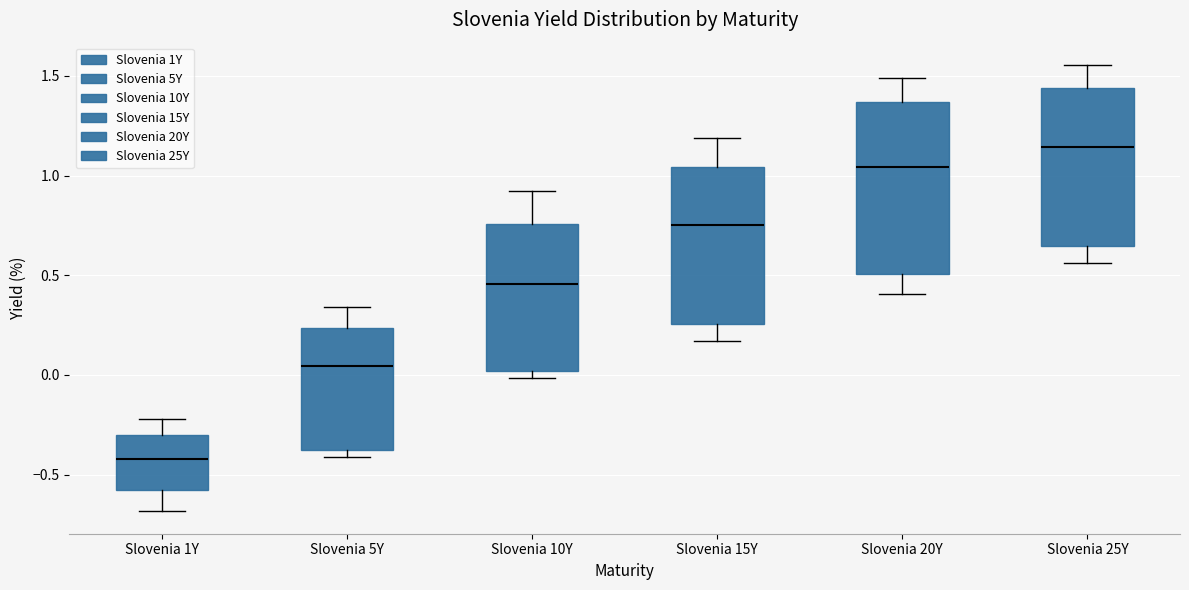

Reading left to right, transcribe this box plot: for each box, give where its median line is, the range the box spans, and where its two whiskers end, as read against the y-axis. The values are not printed on the chart, so give them approximately, as read against the axis.

Slovenia 1Y: median -0.40, box -0.60 to -0.30, whiskers -0.70 to -0.20
Slovenia 5Y: median 0.05, box -0.40 to 0.25, whiskers -0.40 (just below the box's lower edge) to 0.35
Slovenia 10Y: median 0.45, box 0.00 to 0.75, whiskers 0.00 (just below the box's lower edge) to 0.90
Slovenia 15Y: median 0.75, box 0.25 to 1.05, whiskers 0.15 to 1.20
Slovenia 20Y: median 1.05, box 0.50 to 1.35, whiskers 0.40 to 1.50
Slovenia 25Y: median 1.15, box 0.65 to 1.45, whiskers 0.55 to 1.55